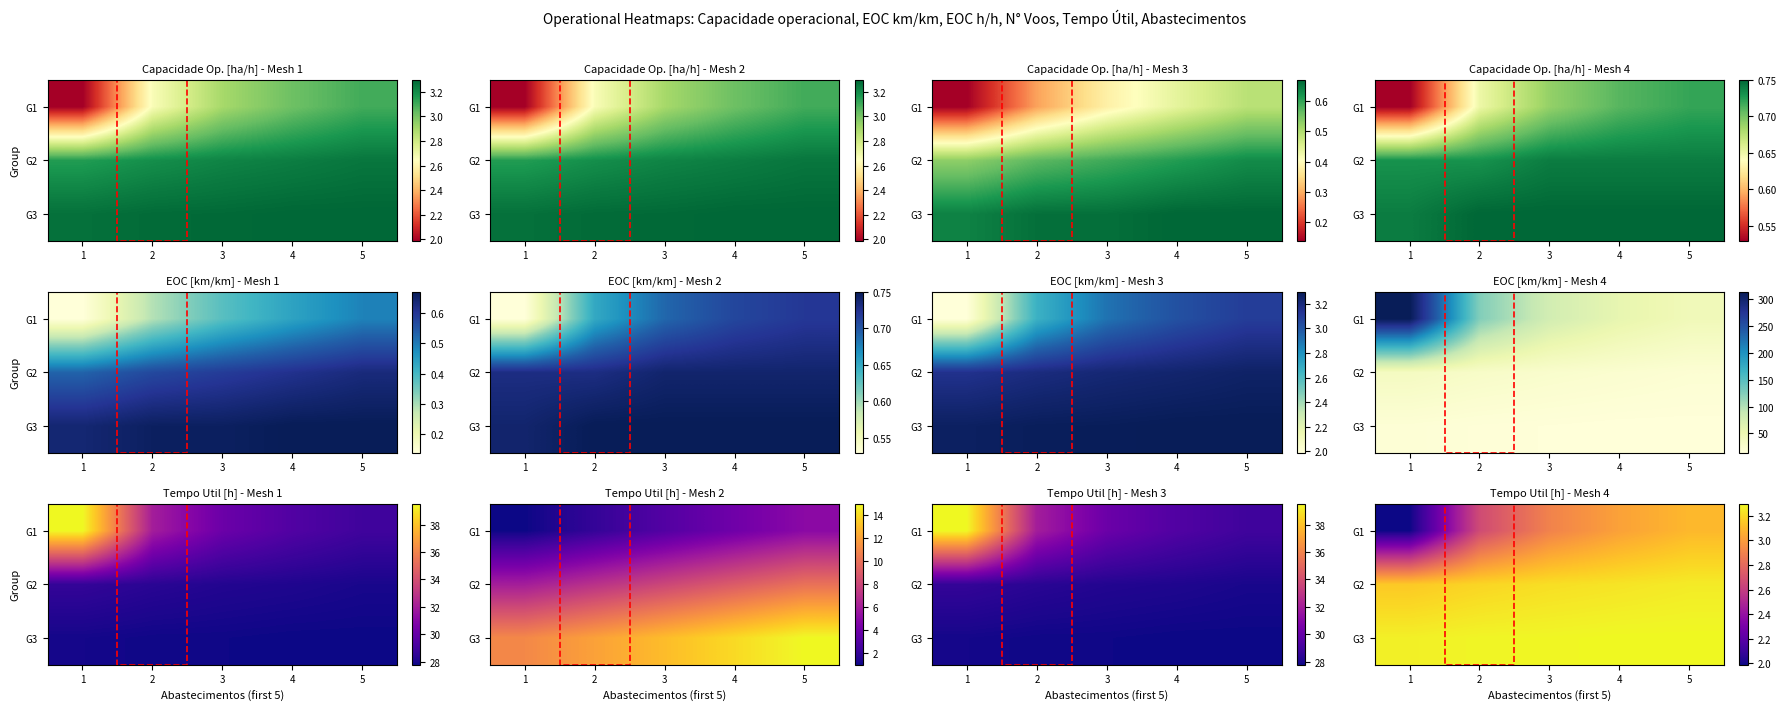

What is the difference between the highest and lowest values at 4?

0.3